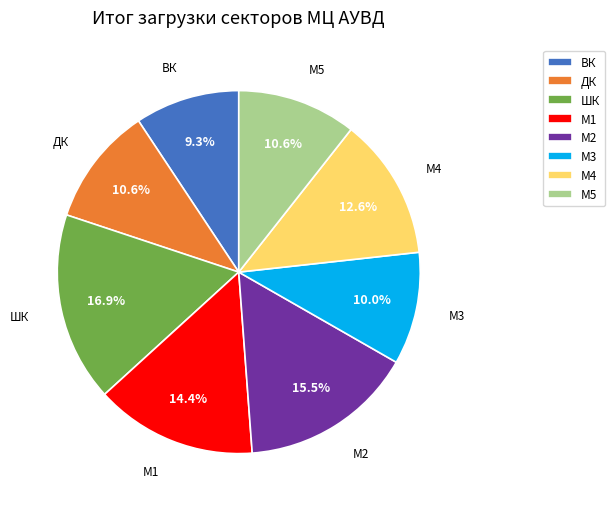

Is there a majority slice in this chart?

No